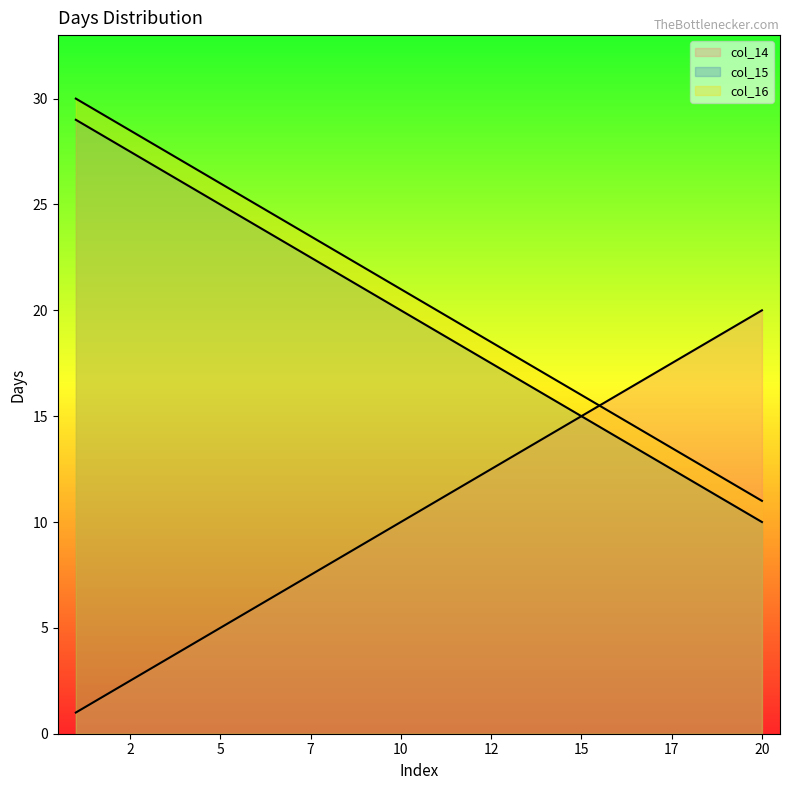

True or false: col_15 has more than 0 points higher than both neighbors.

False